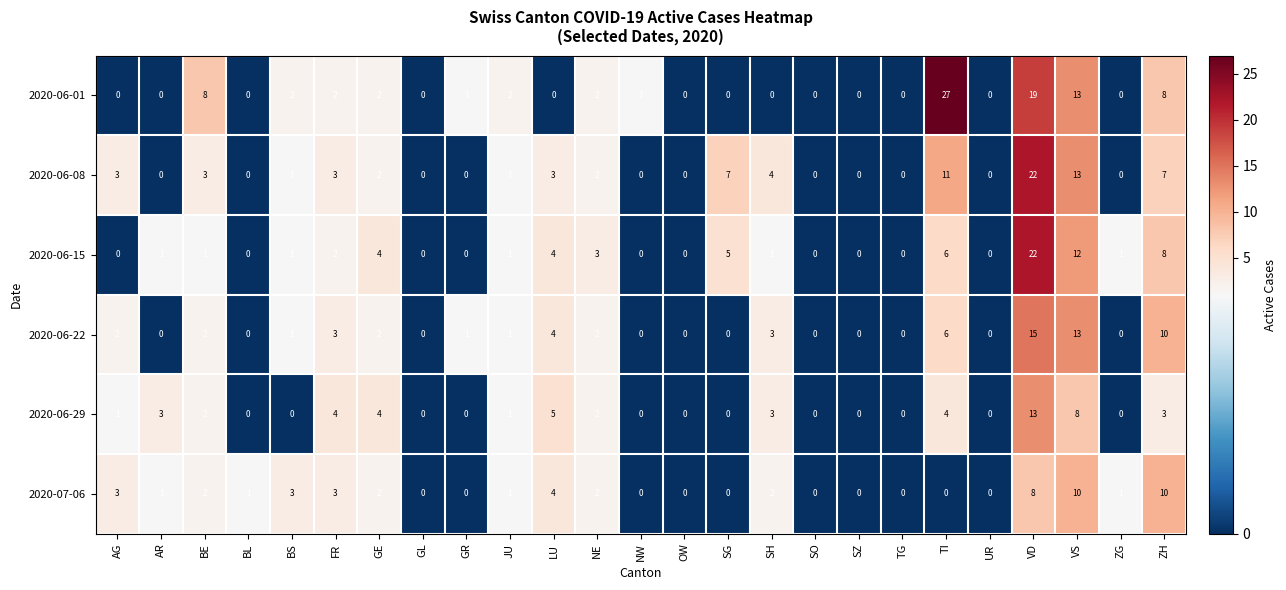

What is the sum of all 2020-06-22 values?

65